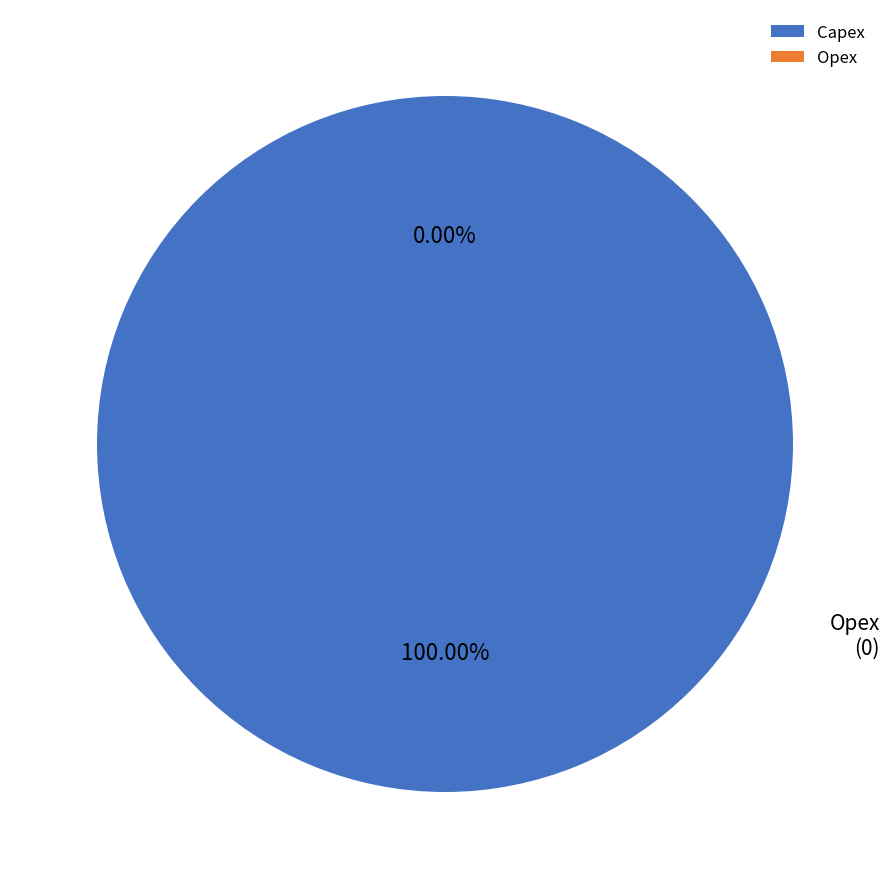

What percentage is the Capex slice, to the nearest percent?

100%